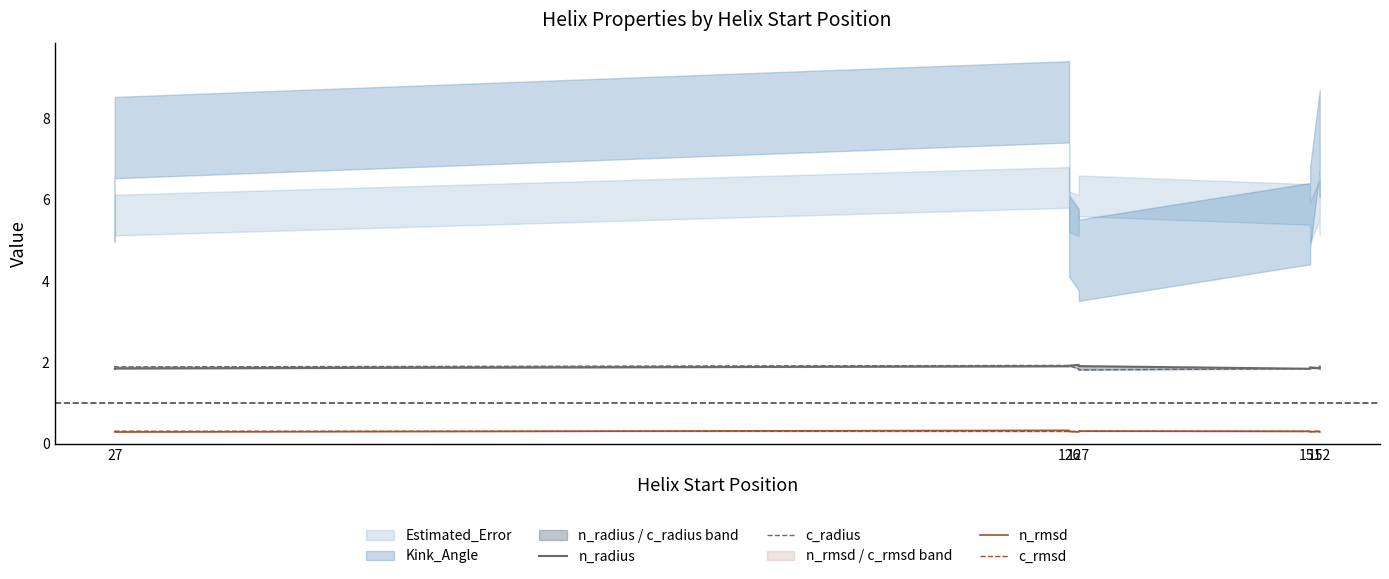

Reading left to right, list all the values displayed in this chart.

n_radius: 1.8	1.9	1.9	1.9	1.9	1.9	1.8	1.9	1.9	1.9
c_radius: 1.9	1.9	1.9	1.9	1.8	1.8	1.8	1.9	1.9	1.8
n_rmsd: 0.3	0.3	0.3	0.3	0.3	0.3	0.3	0.3	0.3	0.3
c_rmsd: 0.3	0.3	0.3	0.3	0.3	0.3	0.3	0.3	0.3	0.3